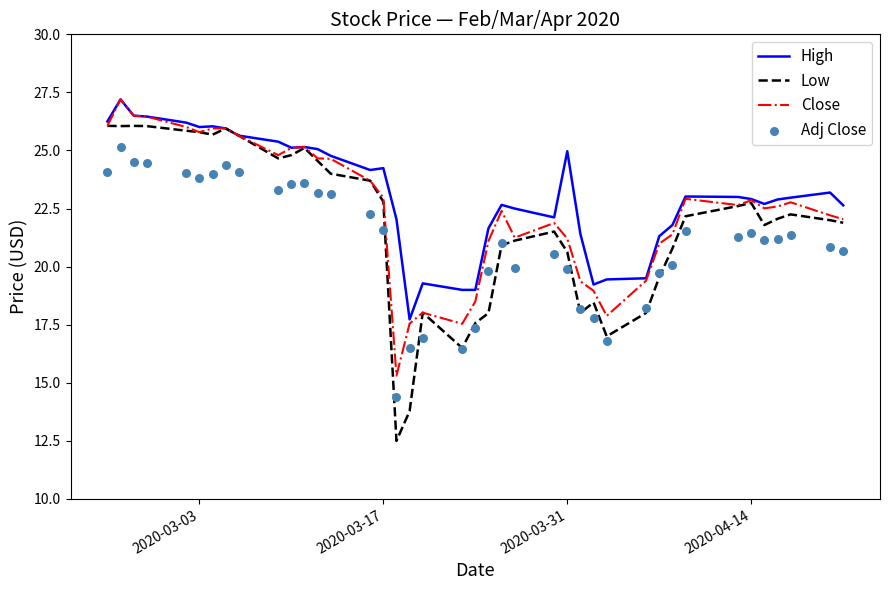

Which series has the largest total across all categories?

High